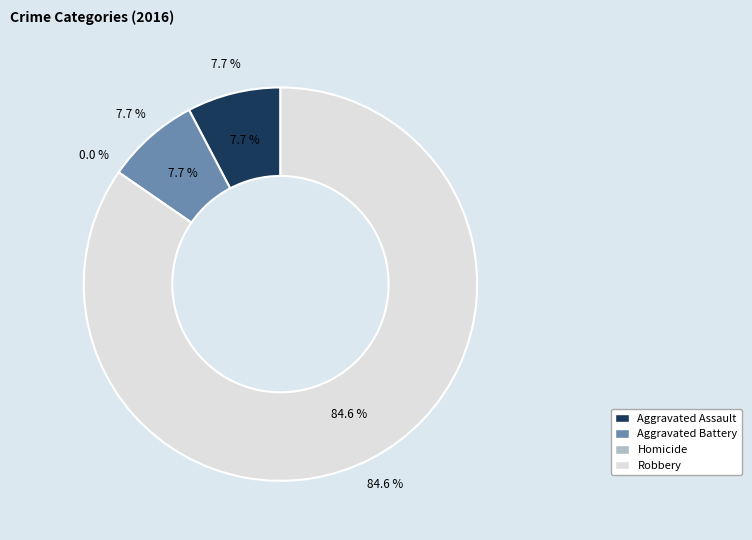

Which has a higher value, Robbery or Aggravated Assault?

Robbery